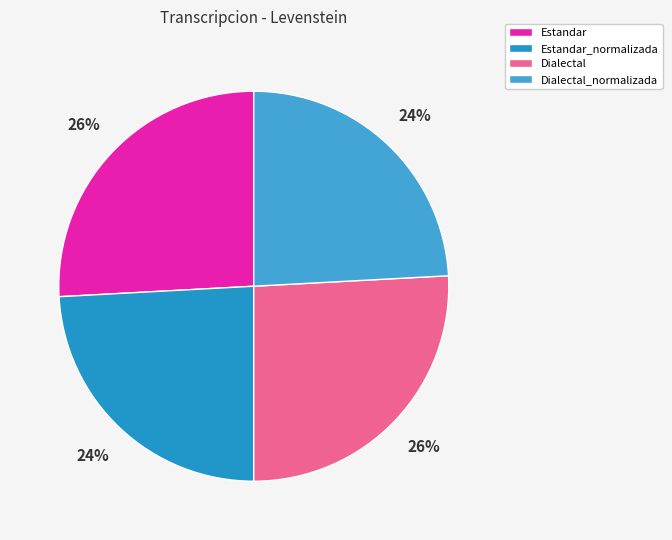

Approximately how many times larger is the value at Estandar_normalizada compared to Dialectal?

0.9